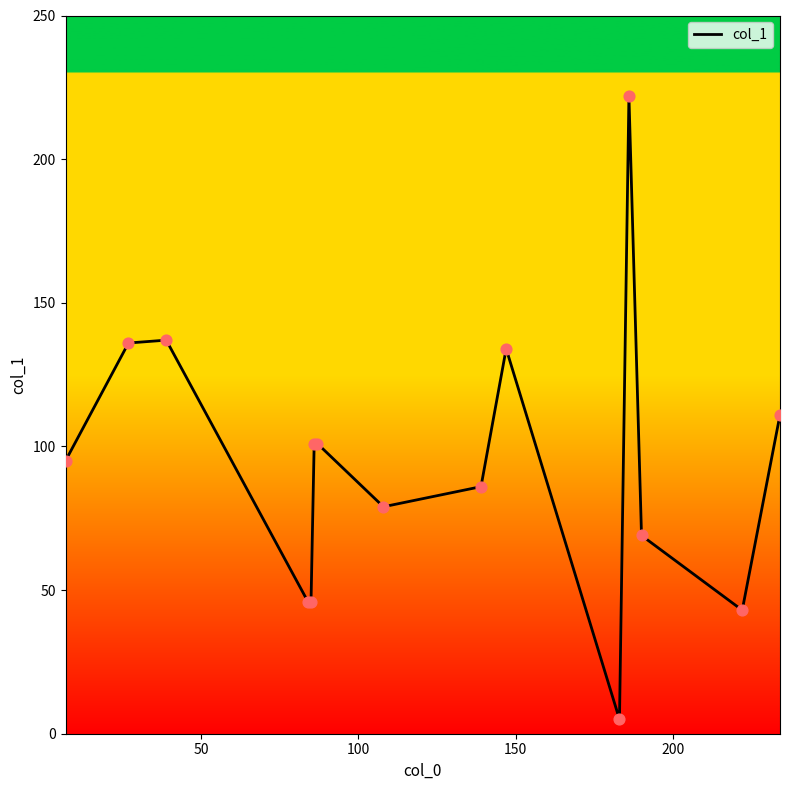

What is the maximum value shown in the chart?

222